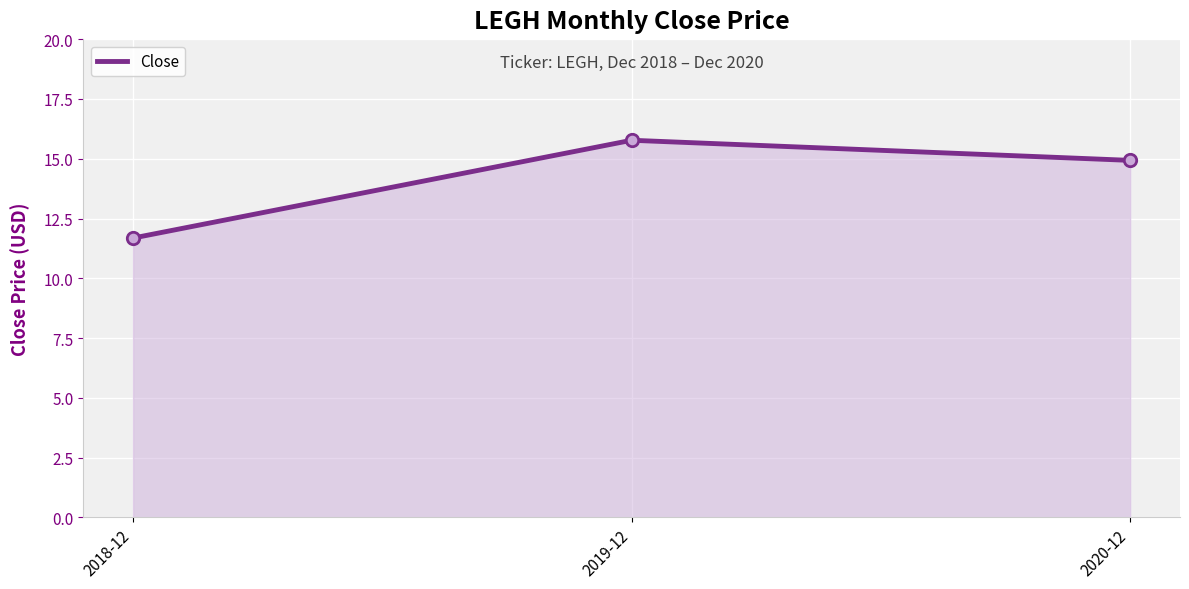

Between 2018-12 and 2019-12, which is larger?

2019-12